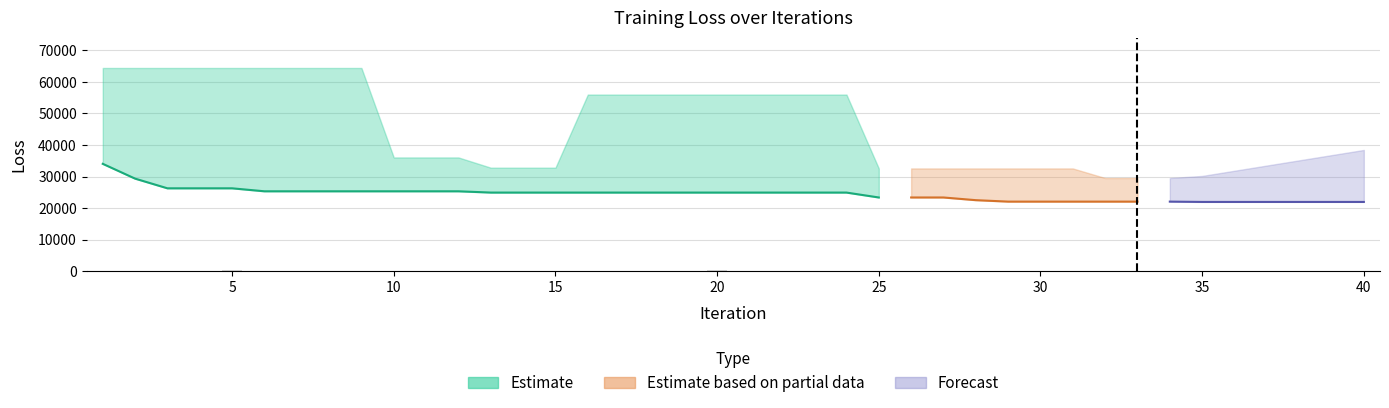

Reading left to right, transcribe all the data shown in this chart.

loss: 34033.8	29338.7	26263.3	27427.1	64444.7	25319.0	31265.0	36058.1	29793.1	31947.2	30038.6	29439.9	24913.8	27194.3	32811.0	30973.9	29514.0	26939.8	29165.6	56004.9	29977.5	26138.0	26286.0	24951.7	23354.9	23534.4	32567.6	22502.3	22043.5	29523.8	22811.1	28417.4	23797.7	23123.5	21942.1	28539.3	27170.6	25402.8	24229.4	27208.9
best_loss: 34033.8	29338.7	26263.3	26263.3	26263.3	25319.0	25319.0	25319.0	25319.0	25319.0	25319.0	25319.0	24913.8	24913.8	24913.8	24913.8	24913.8	24913.8	24913.8	24913.8	24913.8	24913.8	24913.8	24913.8	23354.9	23354.9	23354.9	22502.3	22043.5	22043.5	22043.5	22043.5	22043.5	22043.5	21942.1	21942.1	21942.1	21942.1	21942.1	21942.1